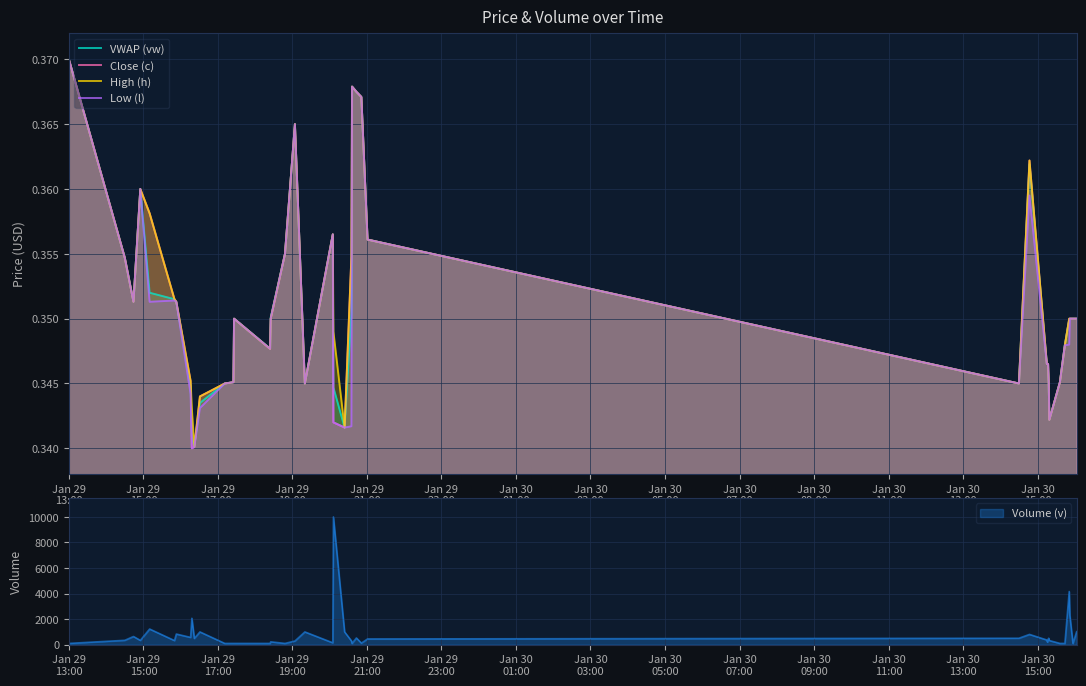

What is the total value across all series at Jan 29
13:00?

1.5